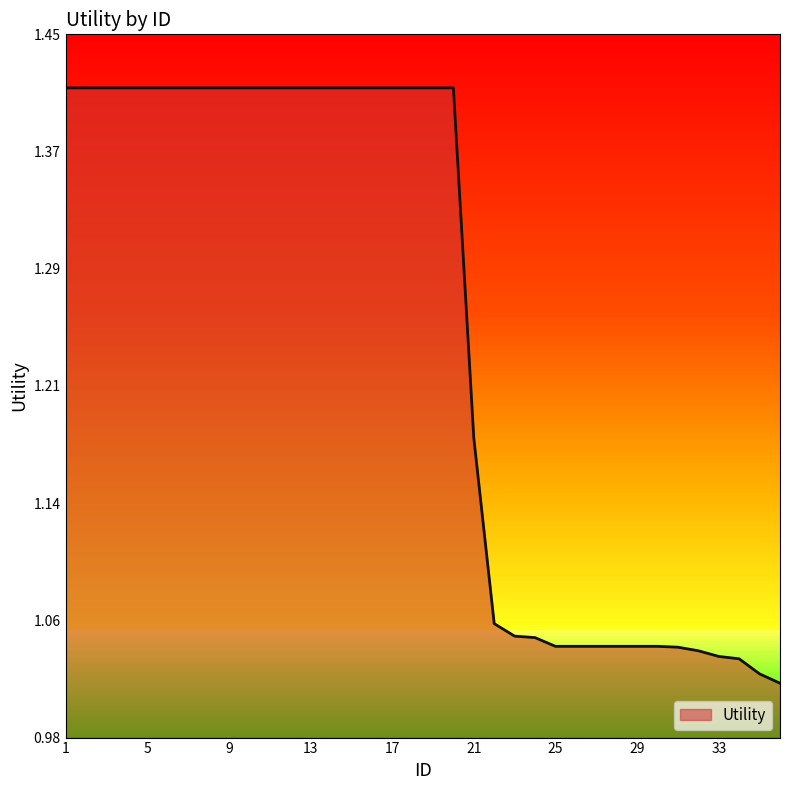

List the labels in order of value, smallest first.

36, 35, 34, 33, 32, 31, 25, 26, 27, 28, 29, 30, 24, 23, 22, 21, 1, 2, 3, 4, 5, 6, 7, 8, 9, 10, 11, 12, 13, 14, 15, 16, 17, 18, 19, 20